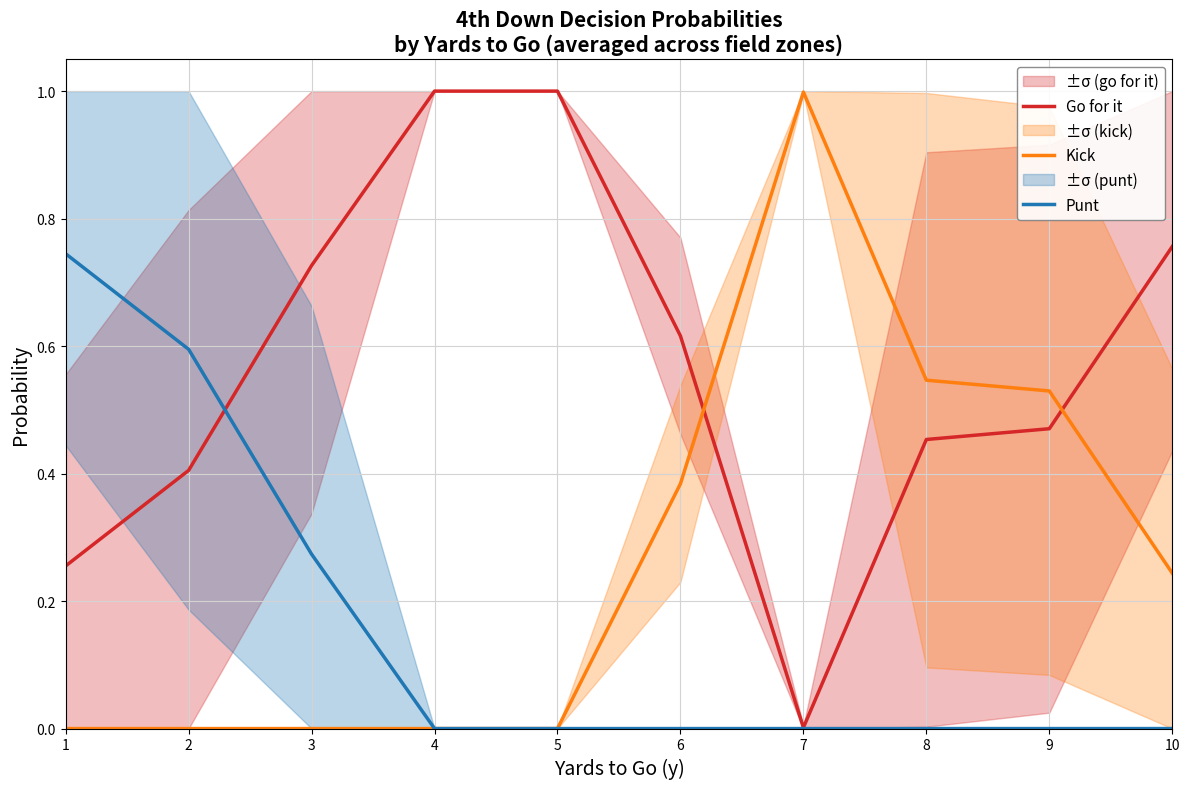

List the series in order of their overall mean, lowest first.

Punt, Kick, Go for it